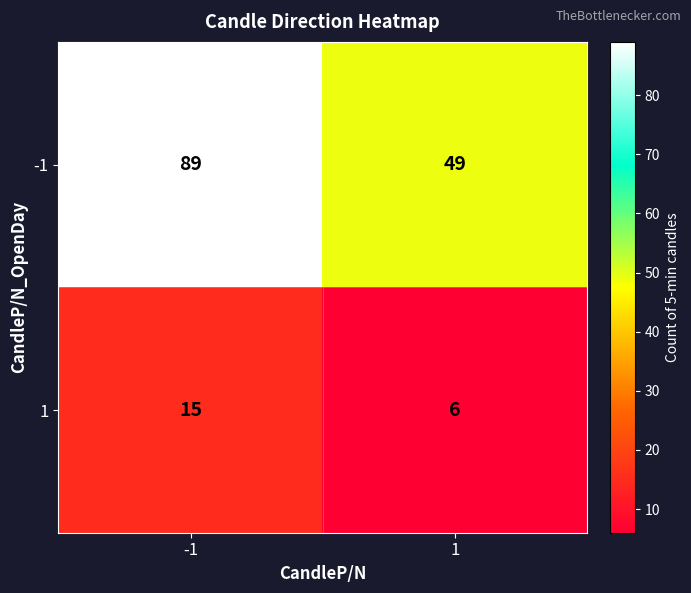

What is the difference between the highest and lowest values at -1?

74